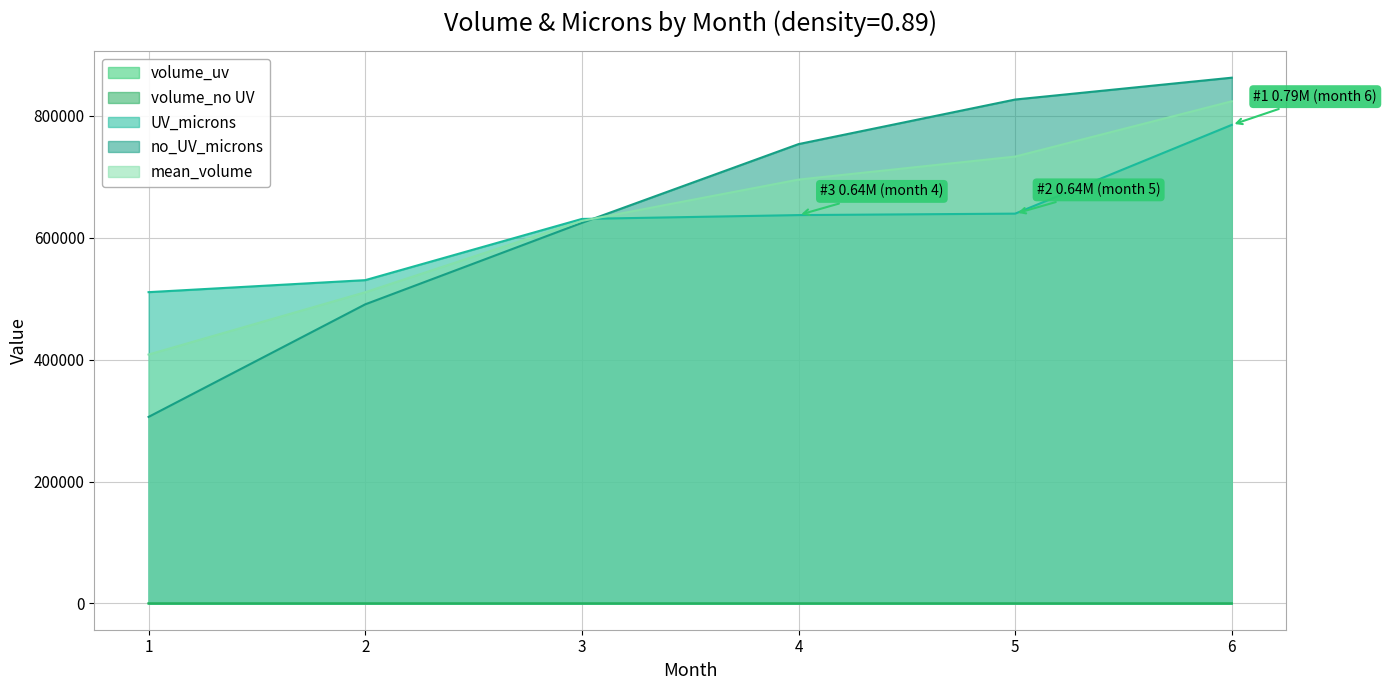

True or false: volume_uv has more than 2 points higher than both neighbors.

False